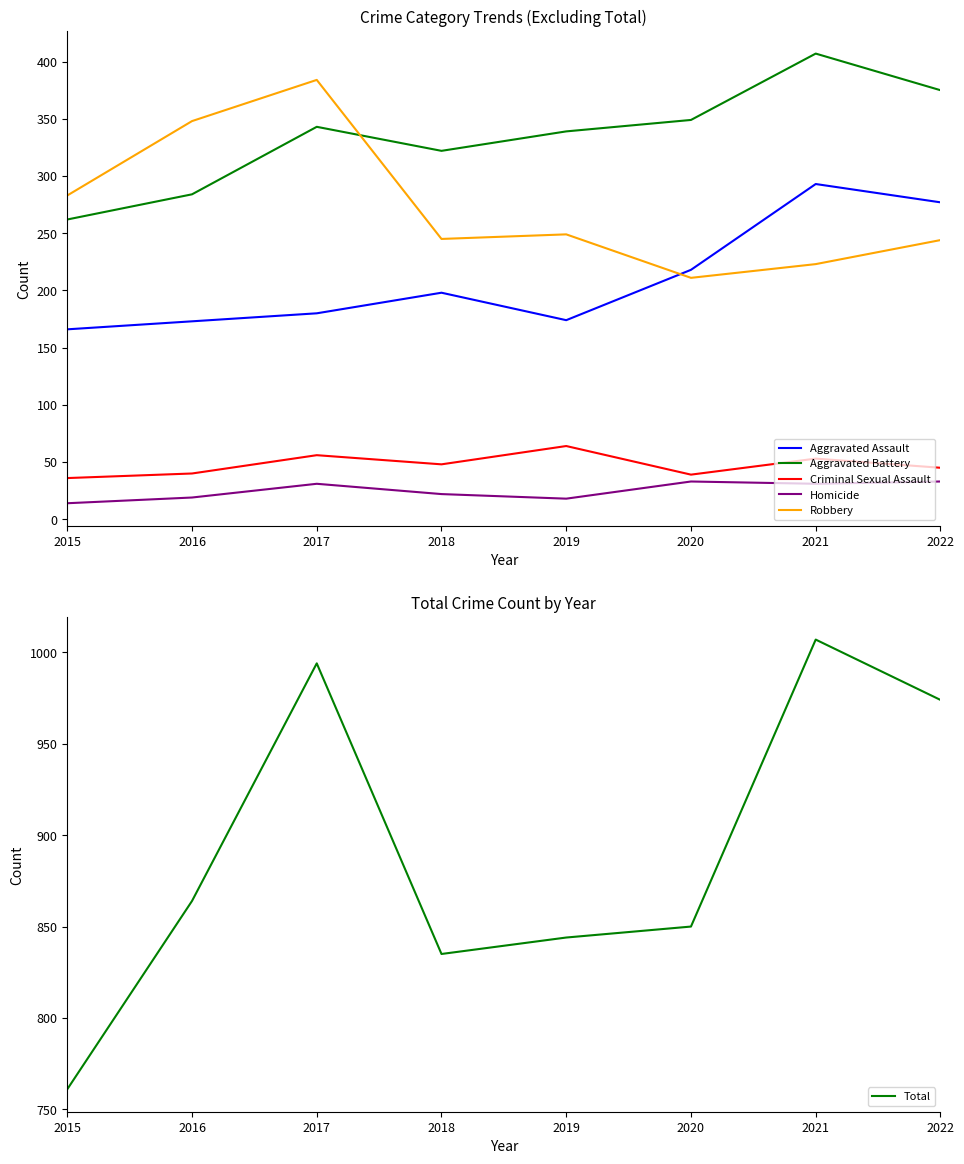

How many series are shown in this chart?

6